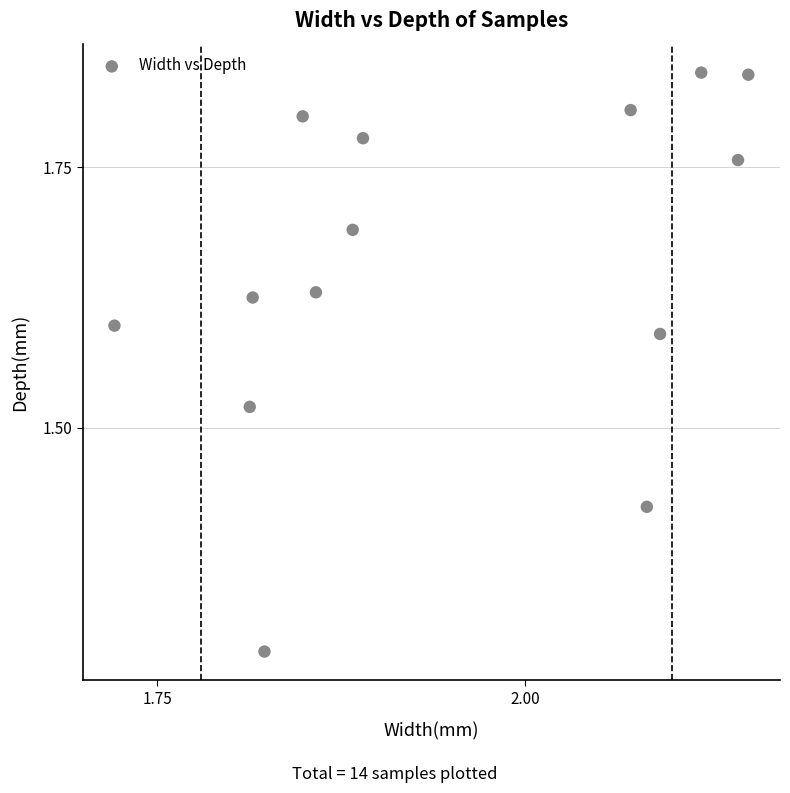

What is the range of Y values (max minus min)?

0.6